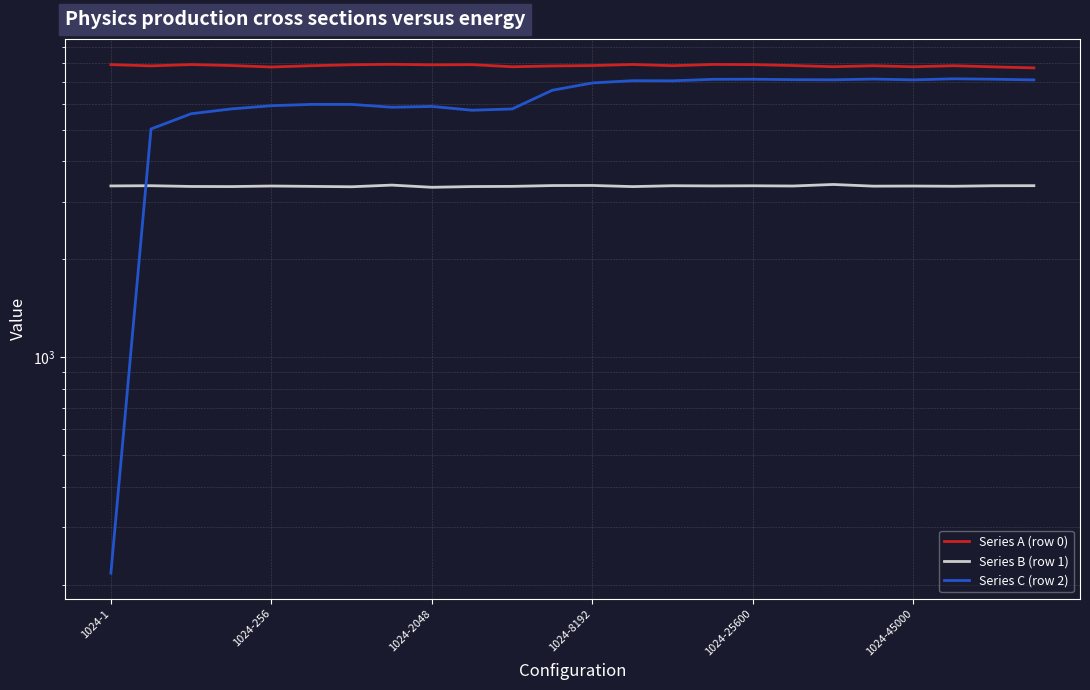

What is the average value of the Series B (row 1) series?

3359.2